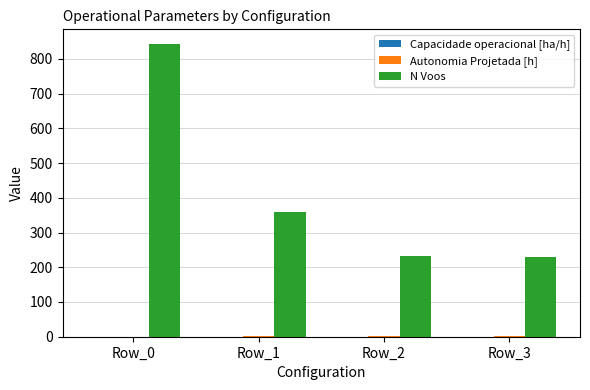

The value of N Voos at Row_0 is 215.0. True or false?

False